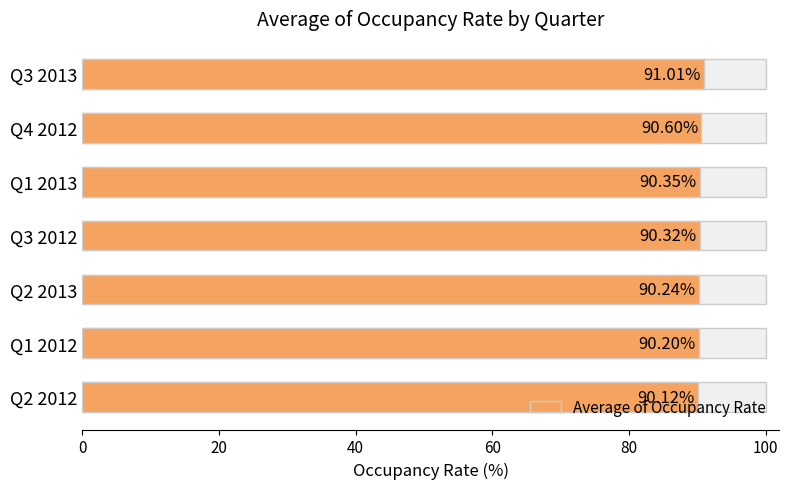

Approximately how many times larger is the value at Q1 2013 compared to Q3 2012?

1.0